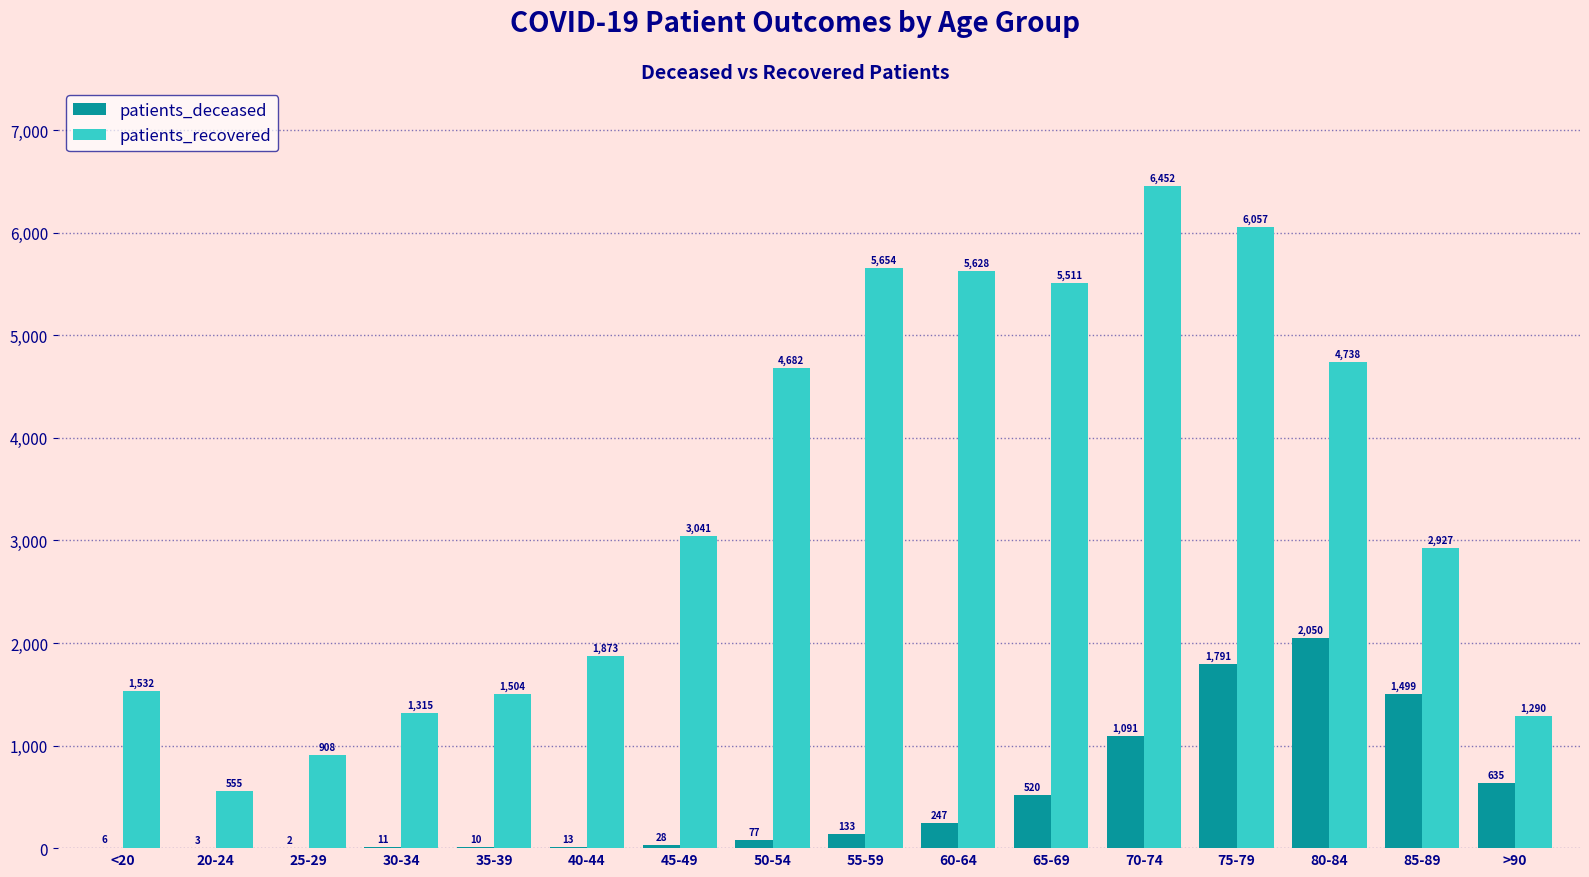

What is the sum of all patients_recovered values?

53667